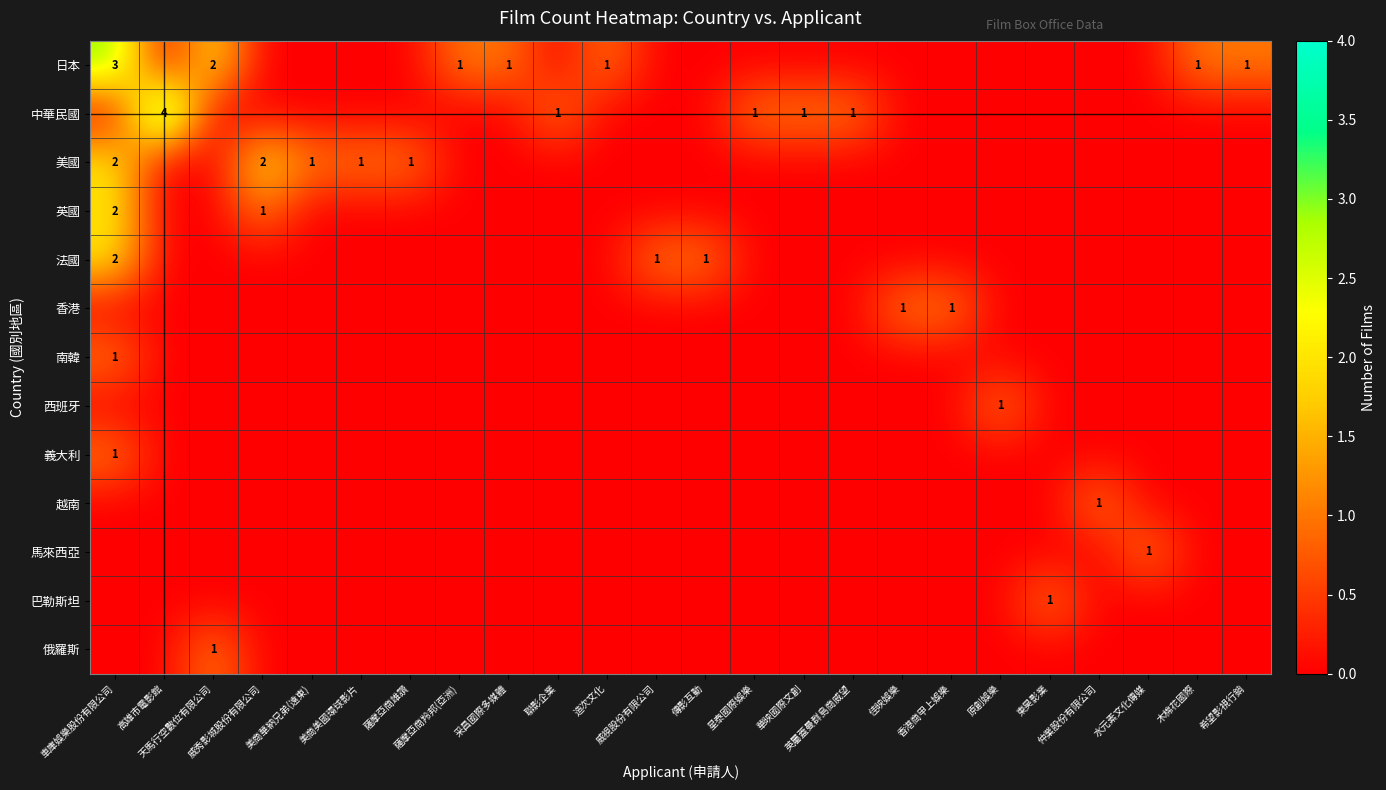

Which has a higher value, 華映國際文創 or 木棉花國際?

木棉花國際